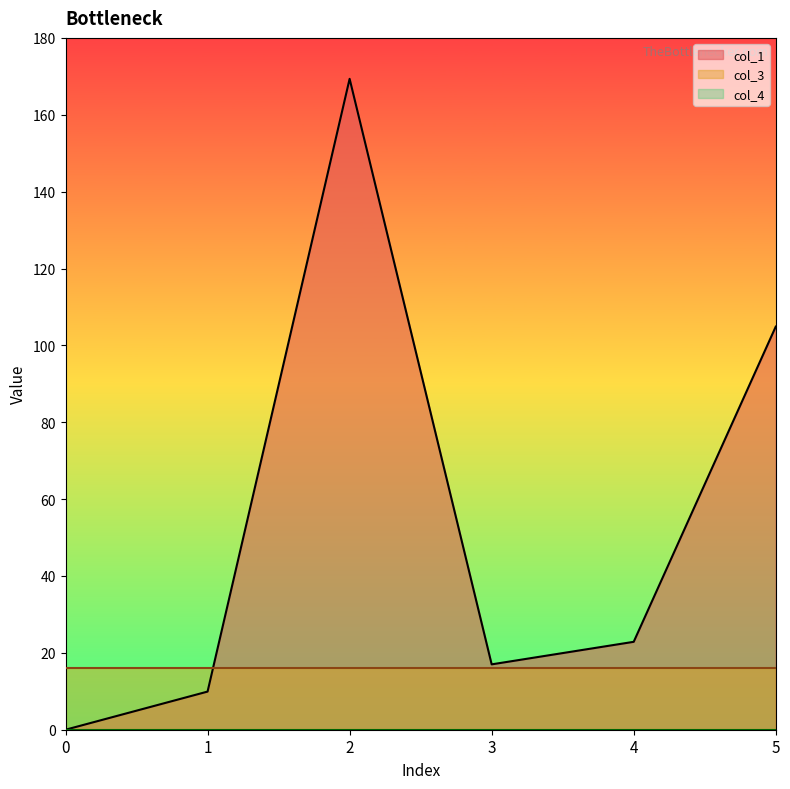

How many data points in col_1 are less than 22?

3